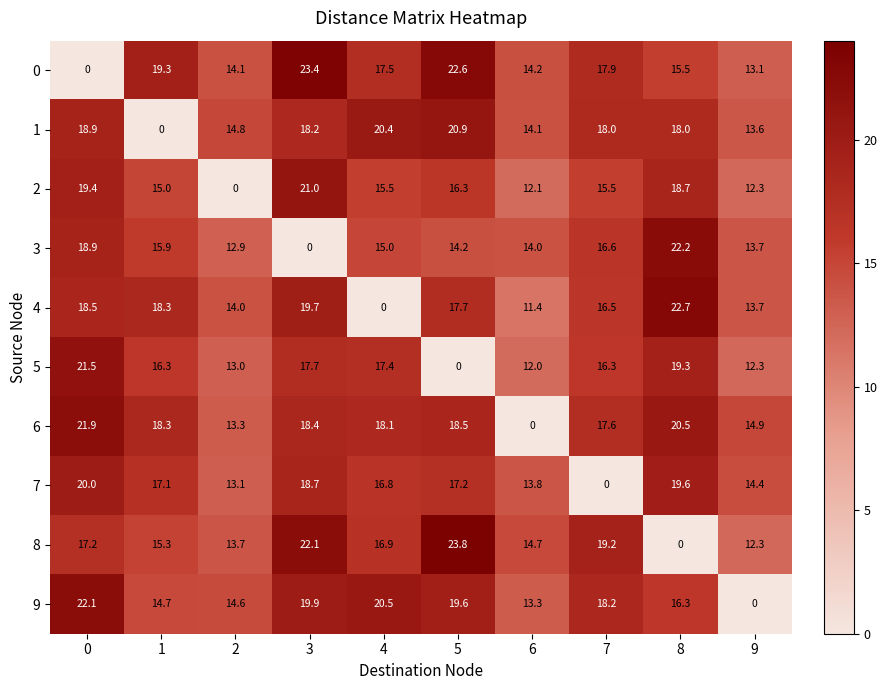

Read the 3 value at 1.

15.9